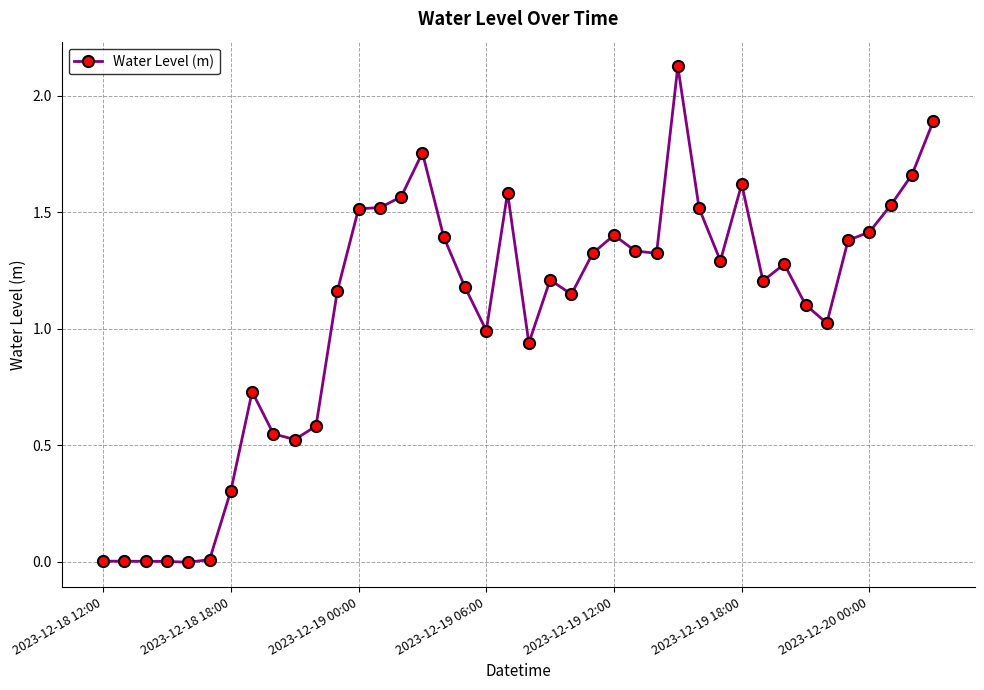

What is the sum of all values?

43.1